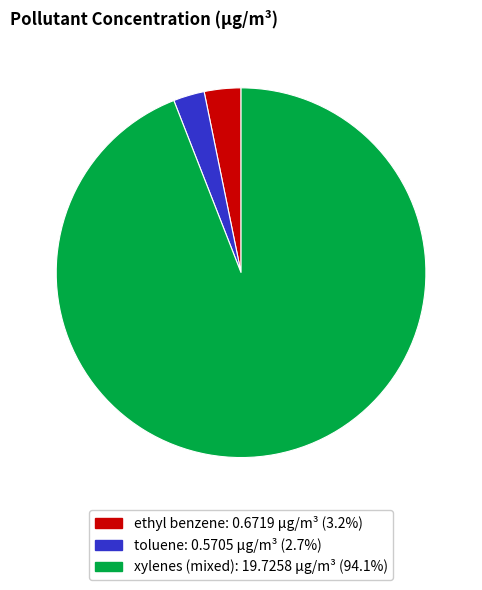

Do toluene and xylenes (mixed) together represent more than half of the pie?

Yes